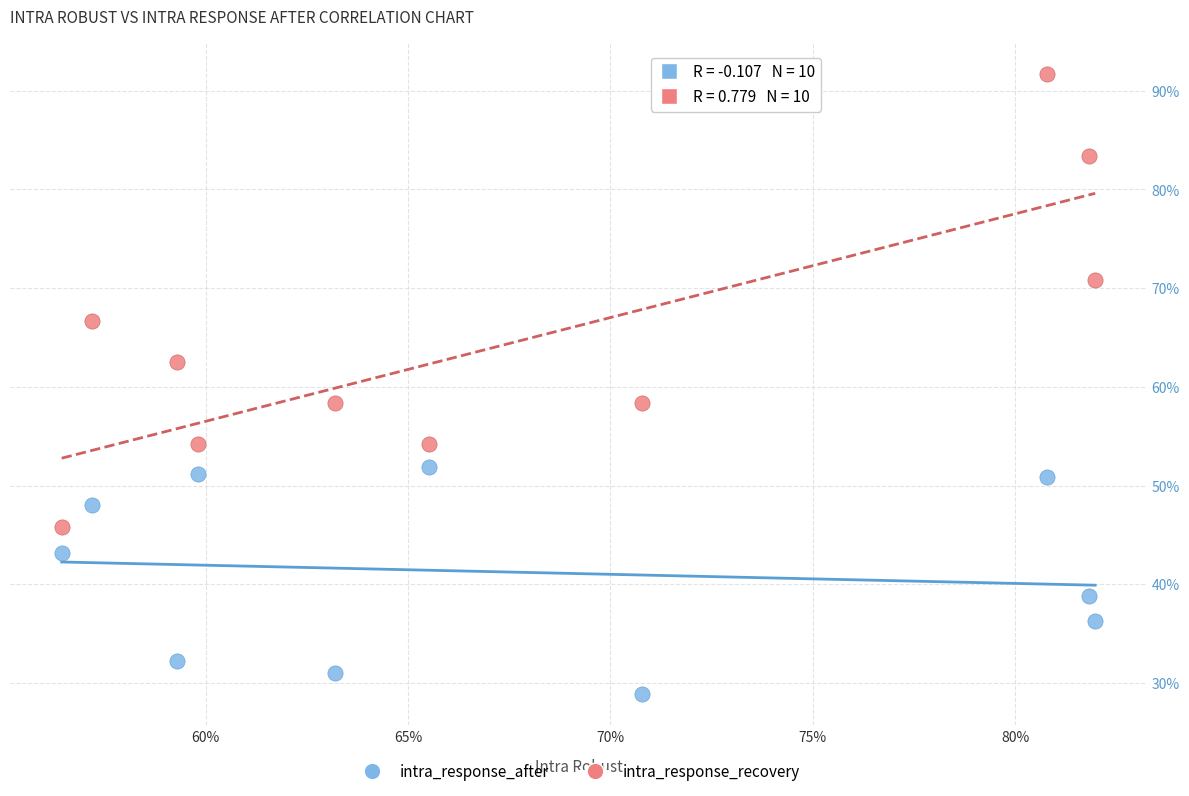

What are all the series names shown in the legend?

intra_response_after, intra_response_recovery